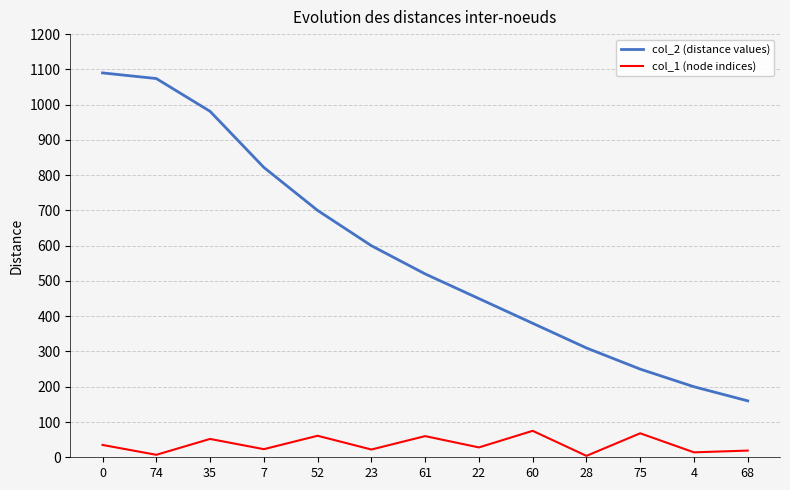

True or false: col_2 (distance values) has a value of 600 at 23.

True